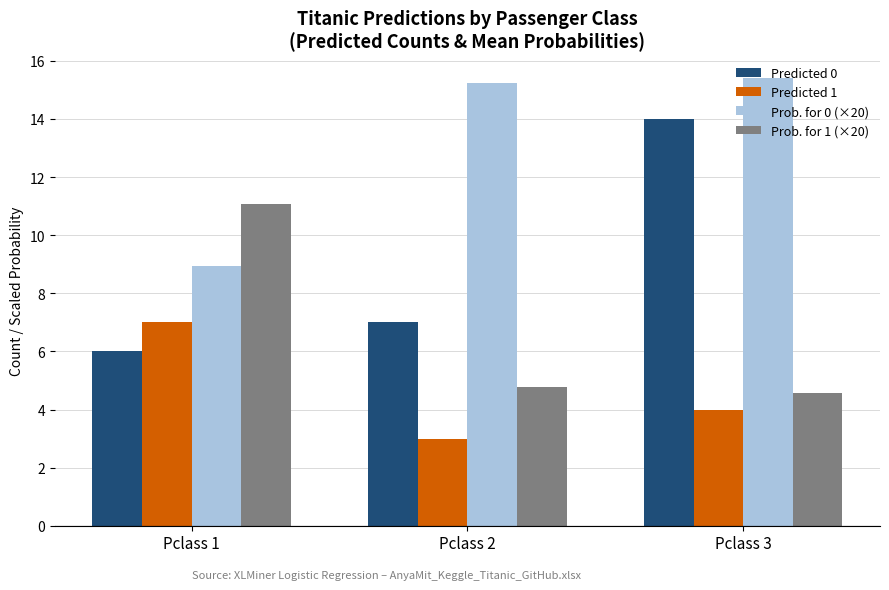

True or false: Predicted 1 has a value of 3.0 at Pclass 2.

True